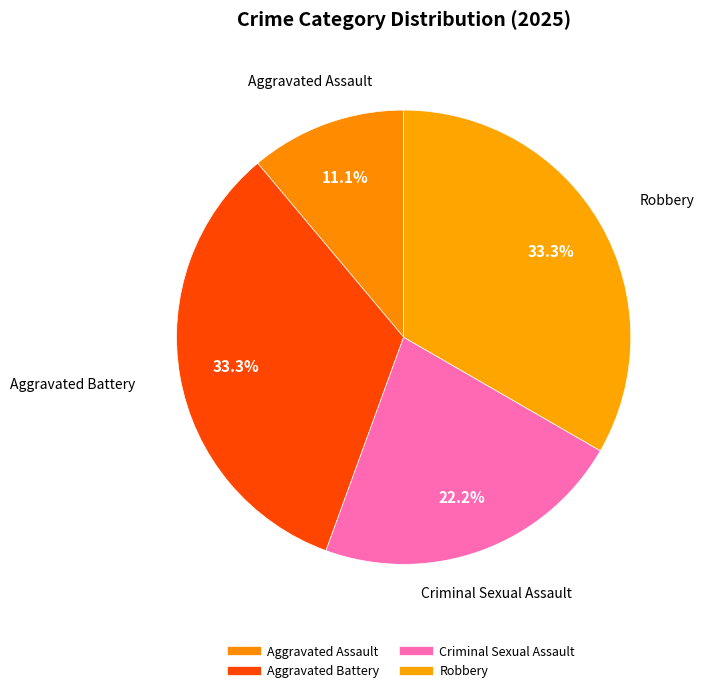

What is the change in value from Criminal Sexual Assault to Robbery?

+1